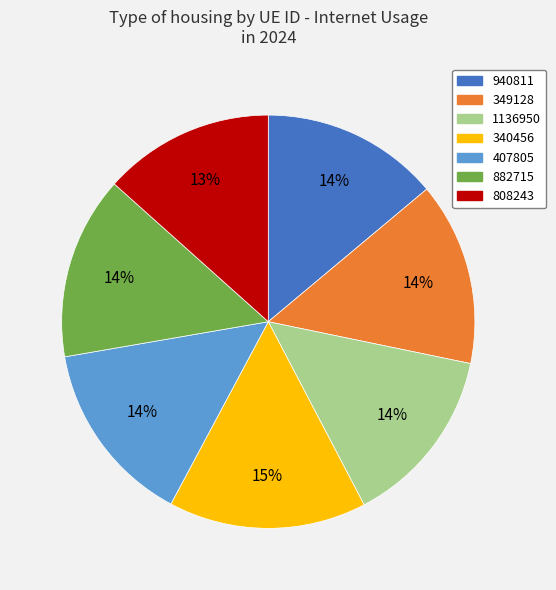

Which category has the biggest portion of the pie?

340456